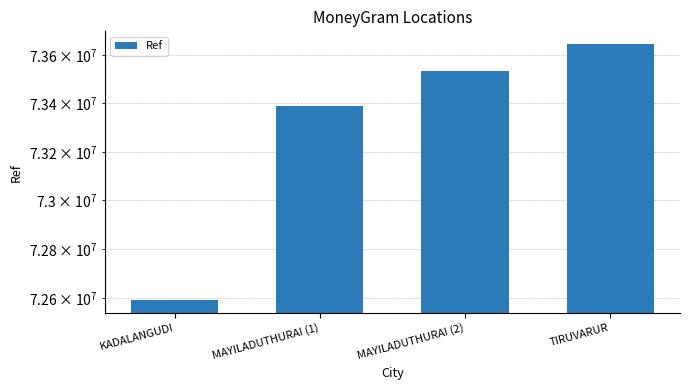

Reading left to right, list all the values displayed in this chart.

KADALANGUDI=72592656	MAYILADUTHURAI (1)=73387132	MAYILADUTHURAI (2)=73533708	TIRUVARUR=73644710